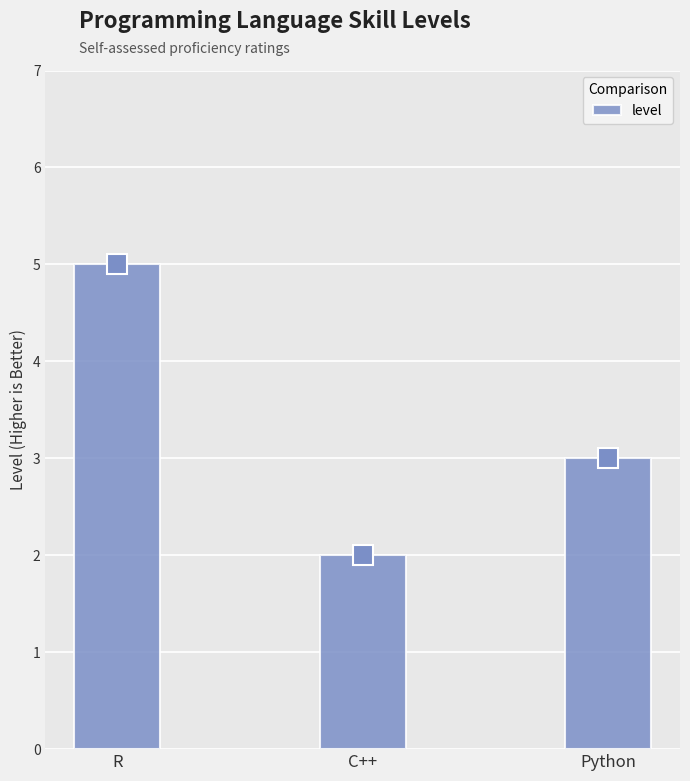

At which category does the chart reach its minimum across all series?

C++